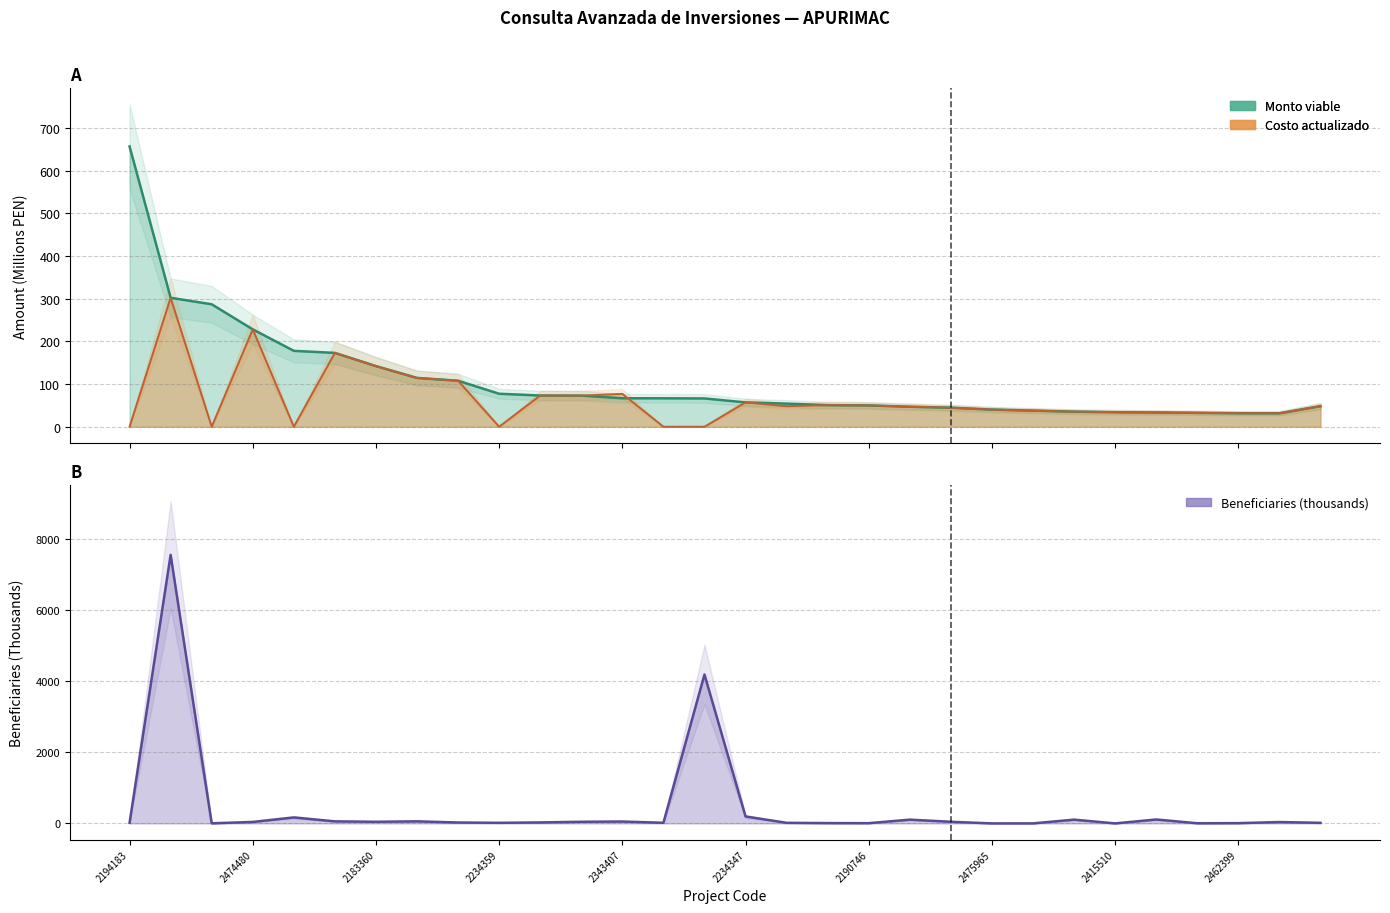

What is the total value across all series at 4?

345.8